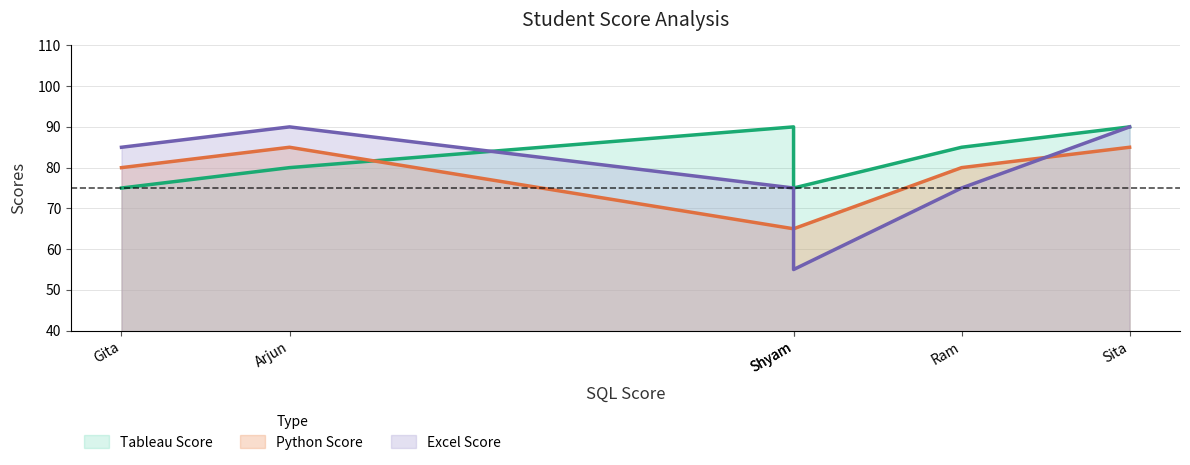

How many distinct data groups are displayed?

3